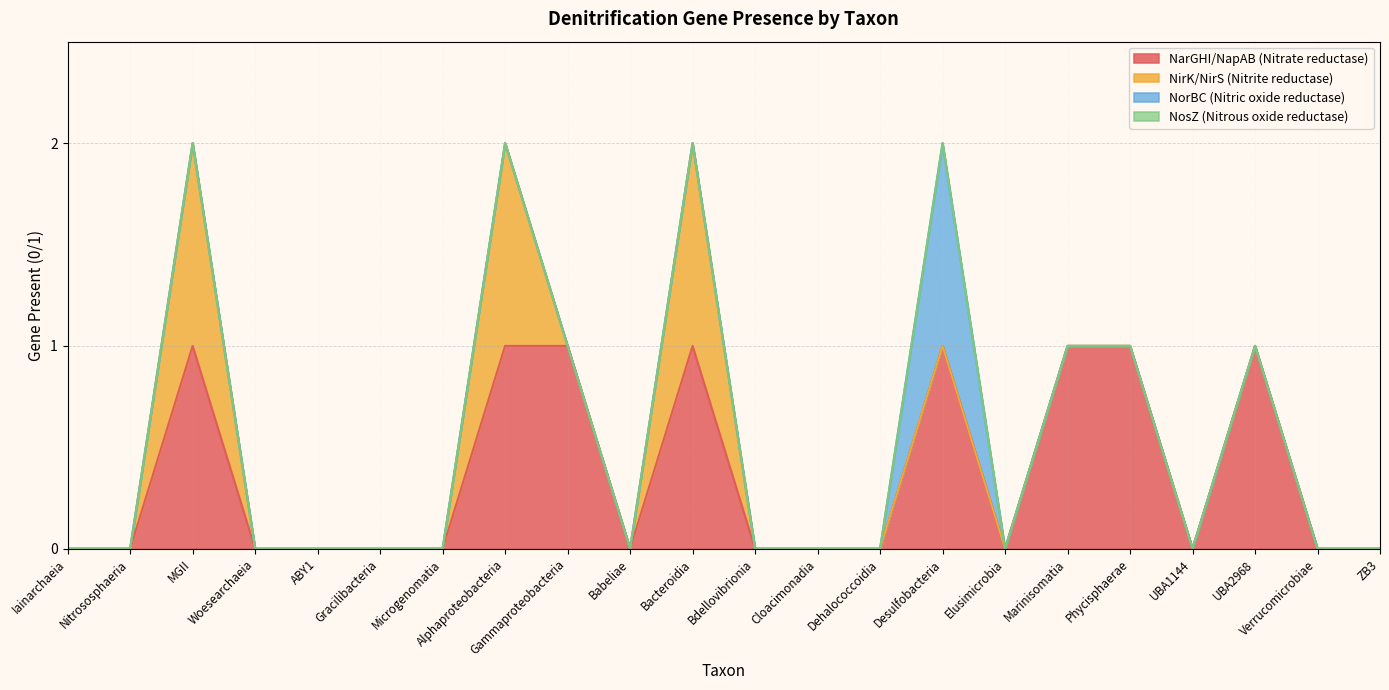

What are all the series names shown in the legend?

NarGHI/NapAB (Nitrate reductase), NirK/NirS (Nitrite reductase), NorBC (Nitric oxide reductase), NosZ (Nitrous oxide reductase)